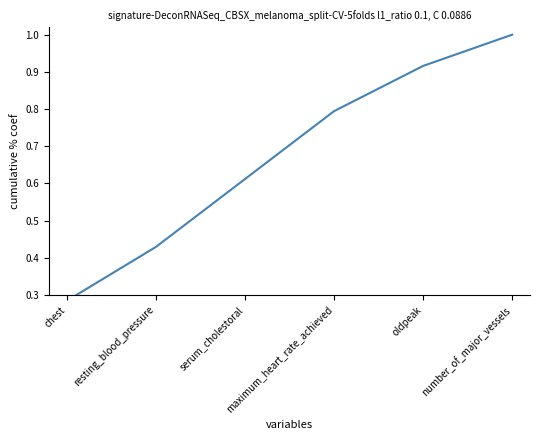

Reading left to right, transcribe all the data shown in this chart.

chest=0.3	resting_blood_pressure=0.4	serum_cholestoral=0.6	maximum_heart_rate_achieved=0.8	oldpeak=0.9	number_of_major_vessels=1.0